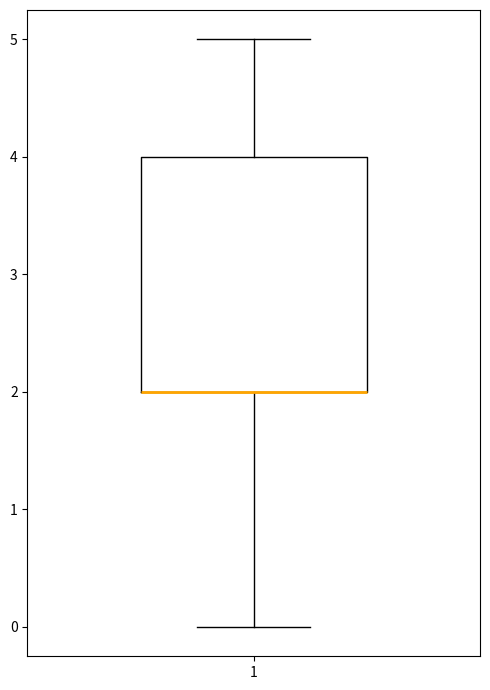

Transcribe this box plot: give where the median line is, the range the box spans, and where the two whiskers end, as read against the y-axis. The values are not printed on the chart, so give them approximately, as read against the axis.

median 2 (drawn on the box's lower edge), box 2 to 4, whiskers 0 to 5